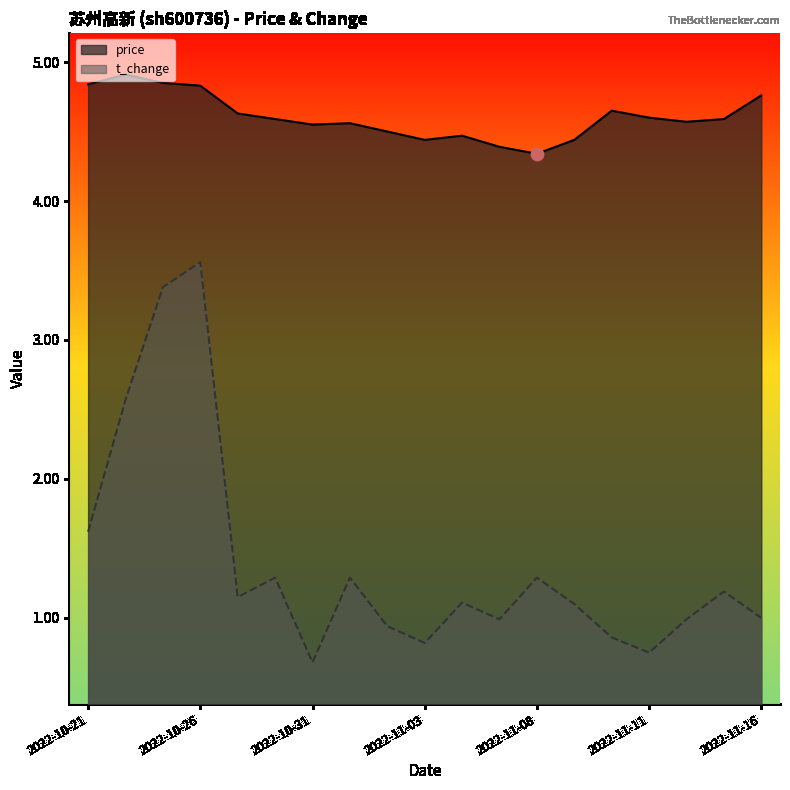

Which series has the largest Y range (max minus min)?

t_change